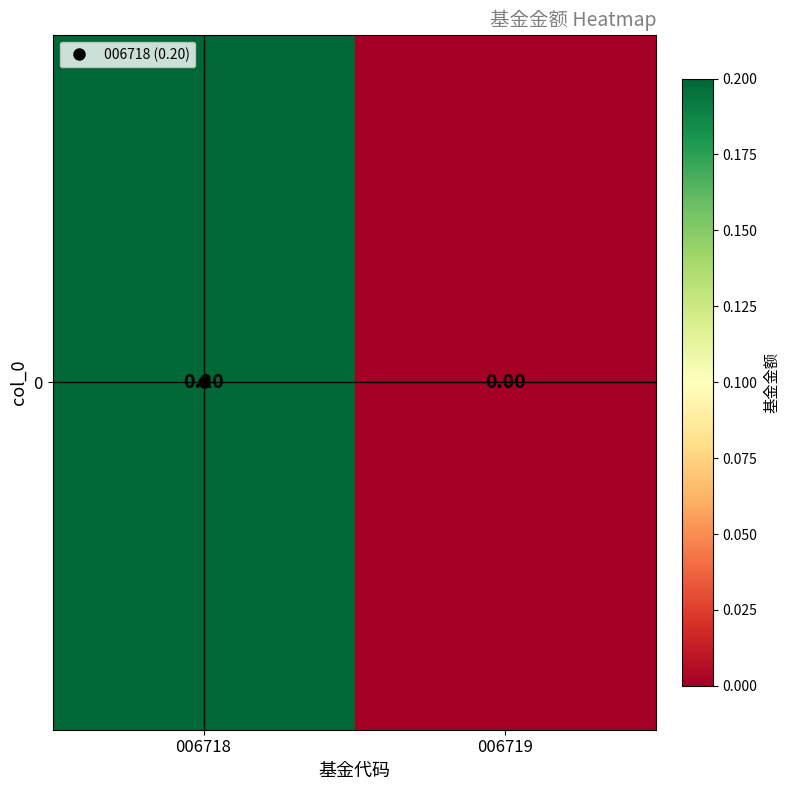

How many positive values are there?

1